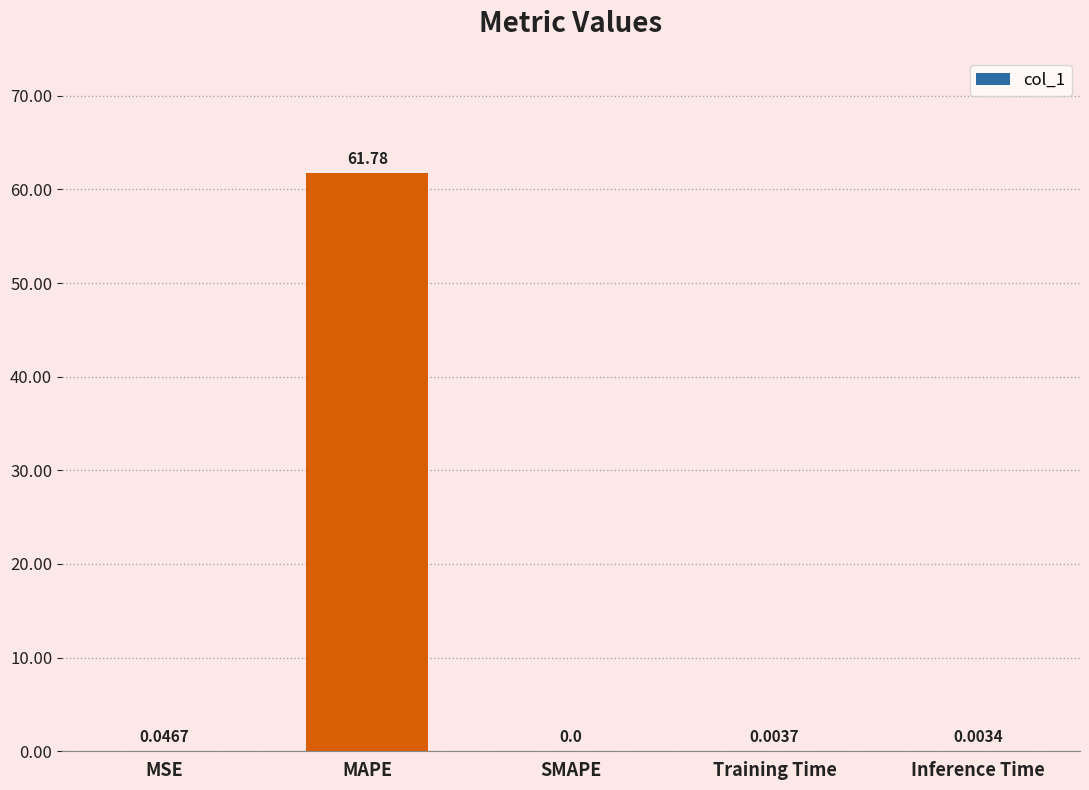

Where is the data nearest to the value 30?

MSE